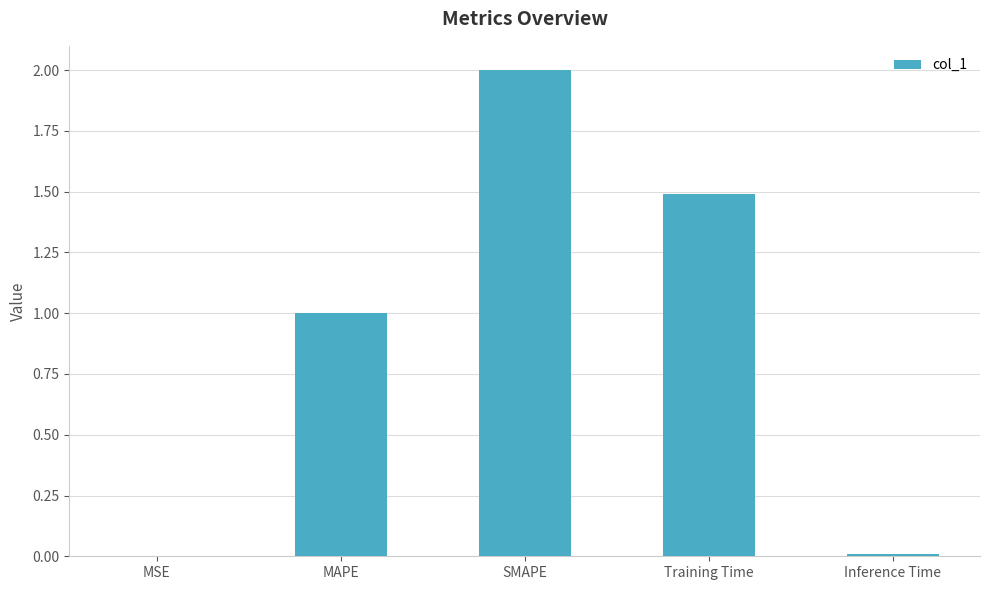

What is the ratio of the value at MAPE to the value at Training Time?

0.7